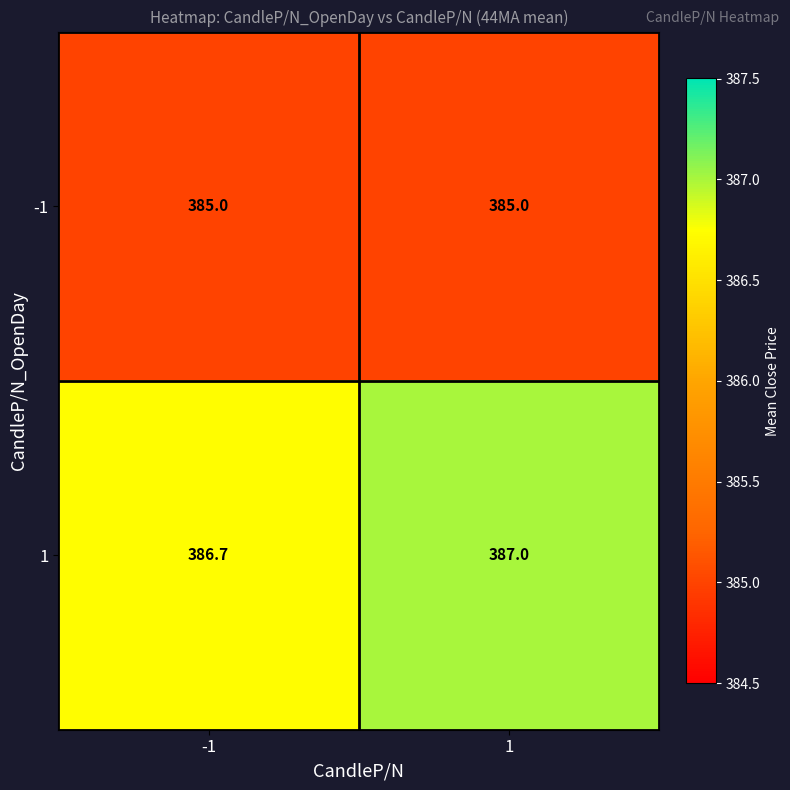

Reading right to left, what are all the values shown in this chart?

-1: 385.0	385.0
1: 387.0	386.7